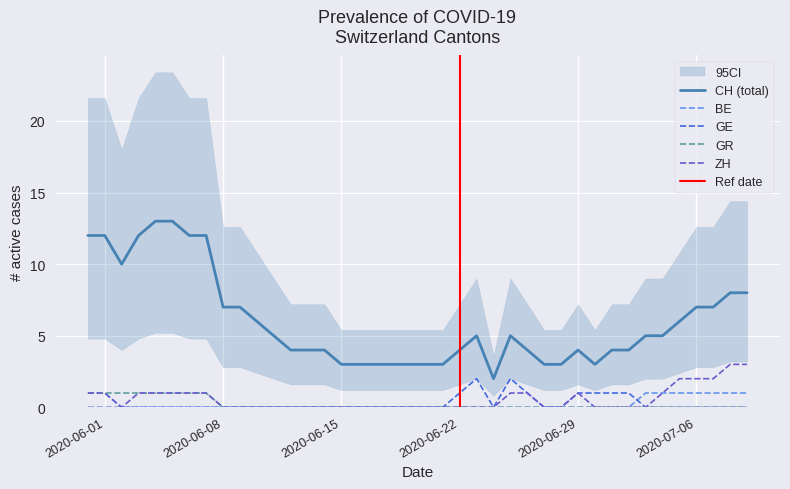

Is it true that CH (total) equals 6 at 2020-06-22?

False